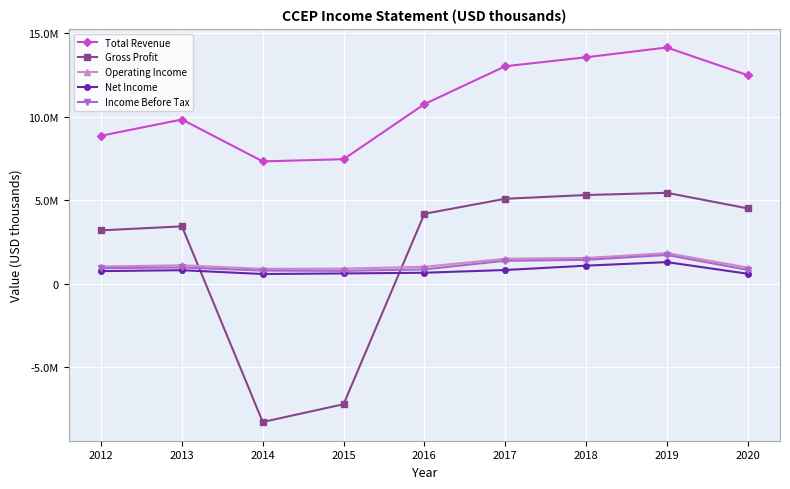

True or false: Operating Income and Total Revenue intersect in this chart.

False